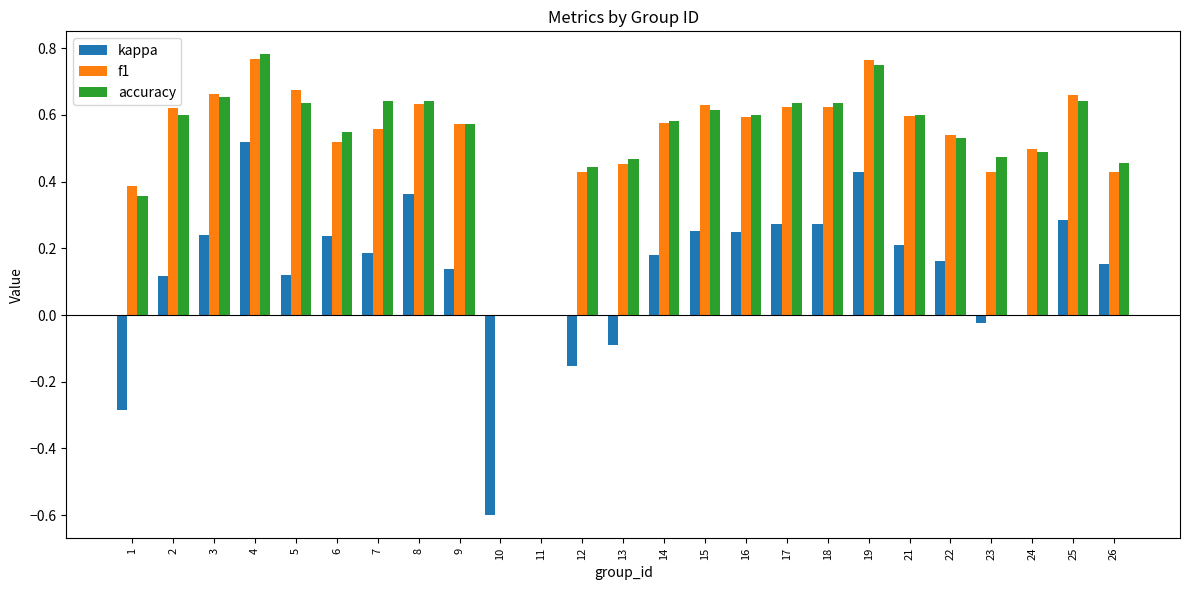

Is the value of accuracy at 22 greater than the value of kappa at 23?

Yes